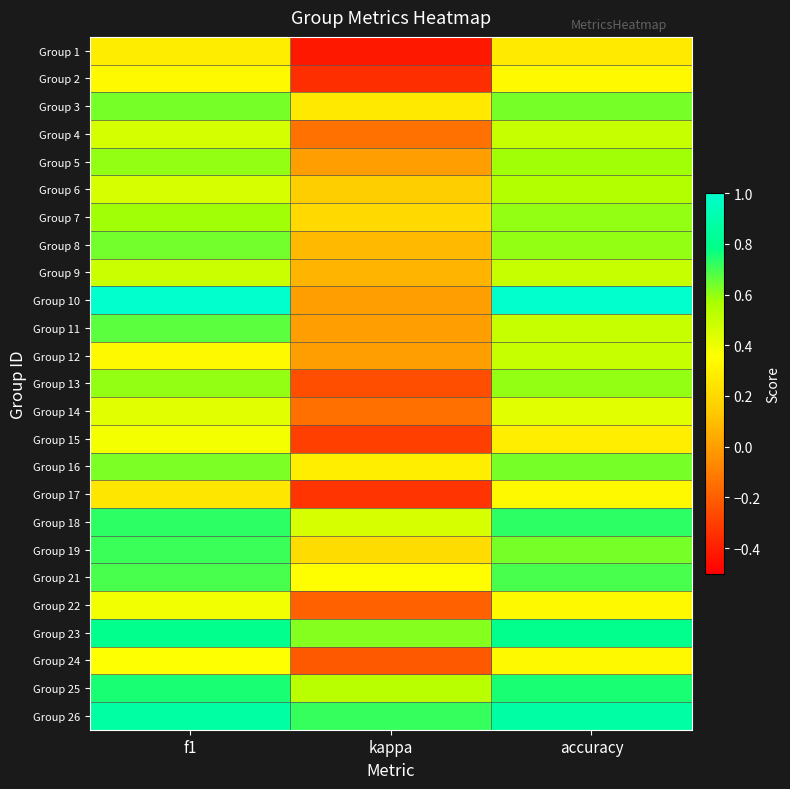

At how many categories does at least one series exceed 0?

3